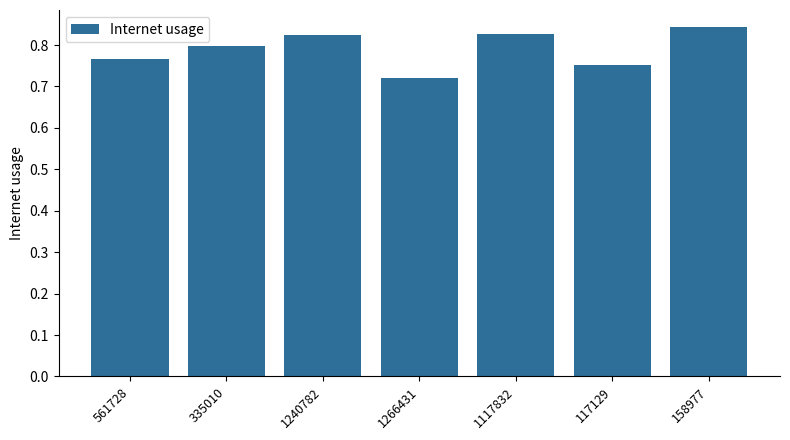

The value at 158977 is 0.8. True or false?

True